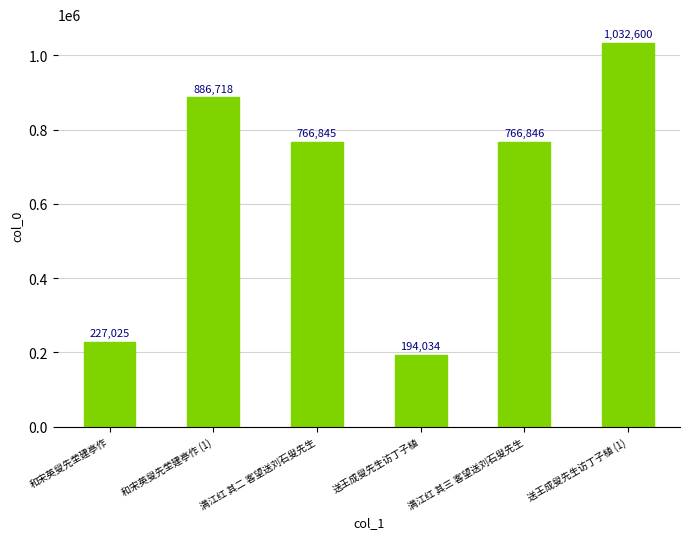

Reading left to right, list all the values displayed in this chart.

和宋英叟先茔建亭作=227025	和宋英叟先茔建亭作 (1)=886718	满江红 其二 客望送刘石叟先生=766845	送王成叟先生访丁子植=194034	满江红 其三 客望送刘石叟先生=766846	送王成叟先生访丁子植 (1)=1032600